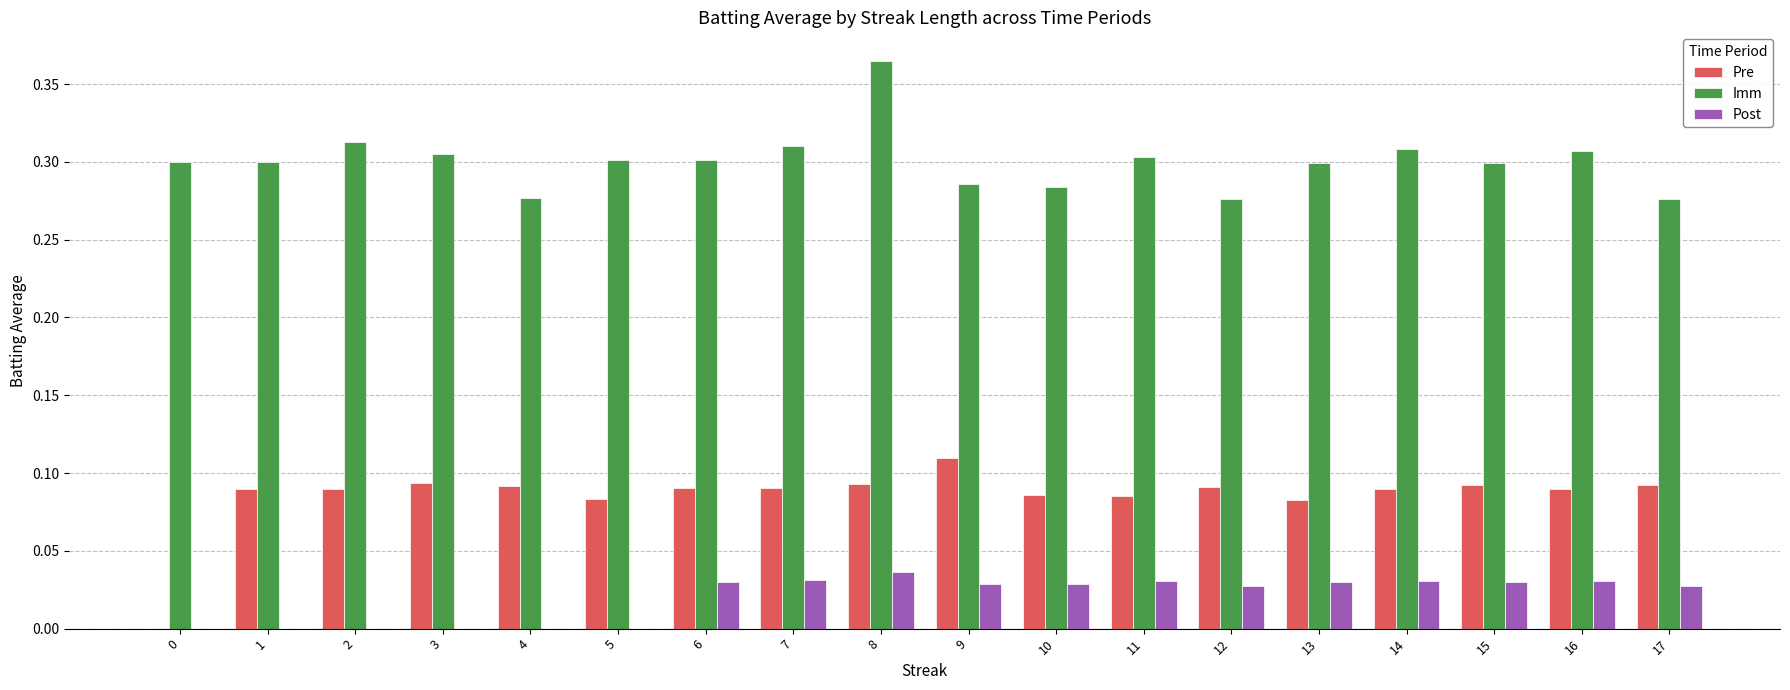

Which category has the highest value in the Imm series?

8